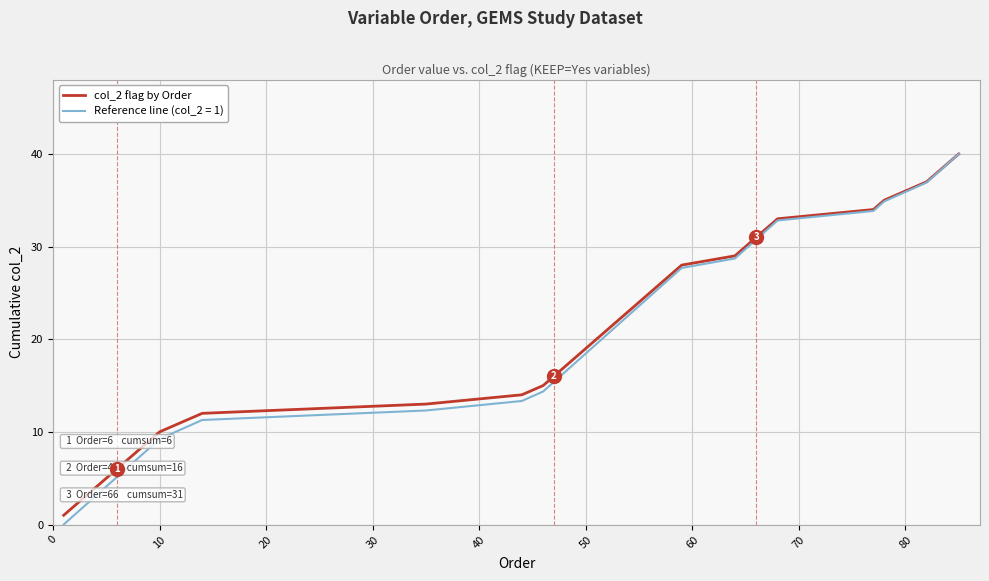

Which series has the largest range (max minus min)?

Reference line (col_2 = 1)